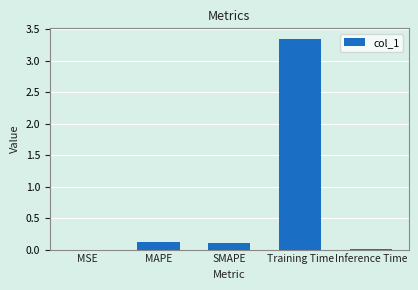

True or false: the data shows 0.1 at SMAPE.

True